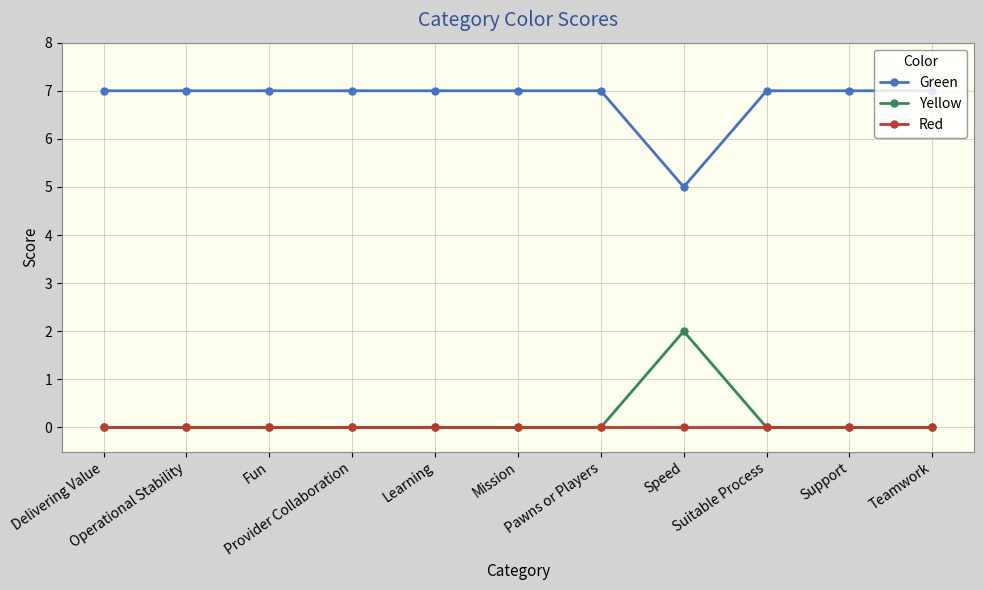

Reading left to right, extract all data points from this chart.

Green: Delivering Value=7	Operational Stability=7	Fun=7	Provider Collaboration=7	Learning=7	Mission=7	Pawns or Players=7	Speed=5	Suitable Process=7	Support=7	Teamwork=7
Yellow: Delivering Value=0	Operational Stability=0	Fun=0	Provider Collaboration=0	Learning=0	Mission=0	Pawns or Players=0	Speed=2	Suitable Process=0	Support=0	Teamwork=0
Red: Delivering Value=0	Operational Stability=0	Fun=0	Provider Collaboration=0	Learning=0	Mission=0	Pawns or Players=0	Speed=0	Suitable Process=0	Support=0	Teamwork=0